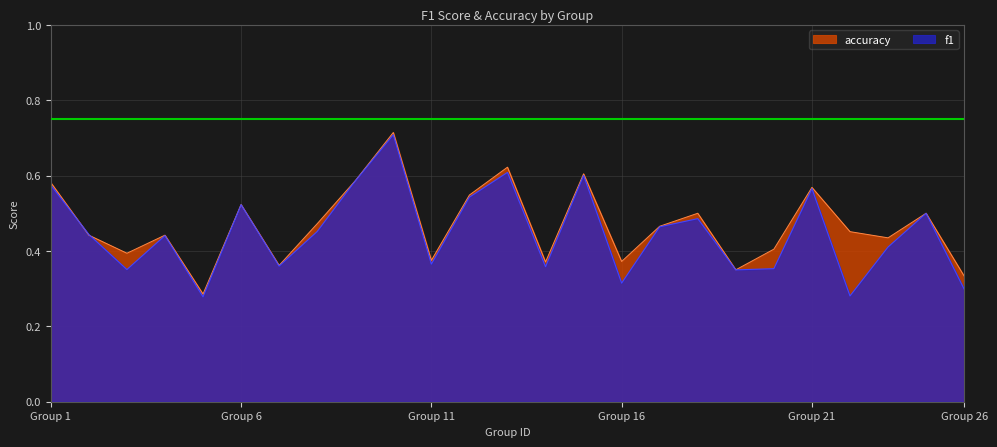

Where is accuracy nearest to the value 0?

5